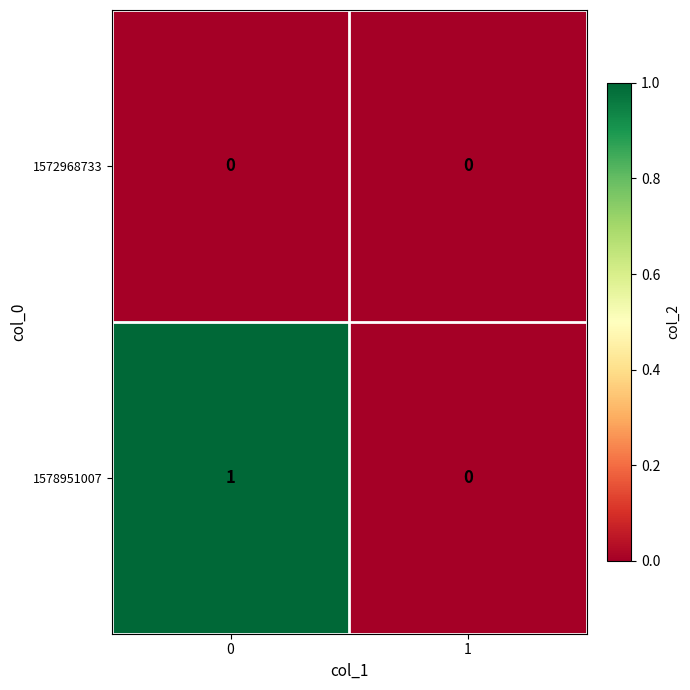

Which series has the largest range (max minus min)?

1578951007